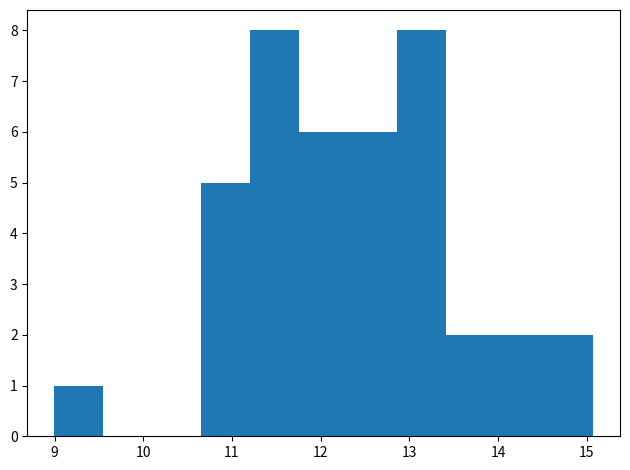

How tall is the bar that spans 12.3 to 12.9 on the x-axis? Neither the bar edges nor the heights are printed on the chart, so give them approximately, as read against the axes.

6